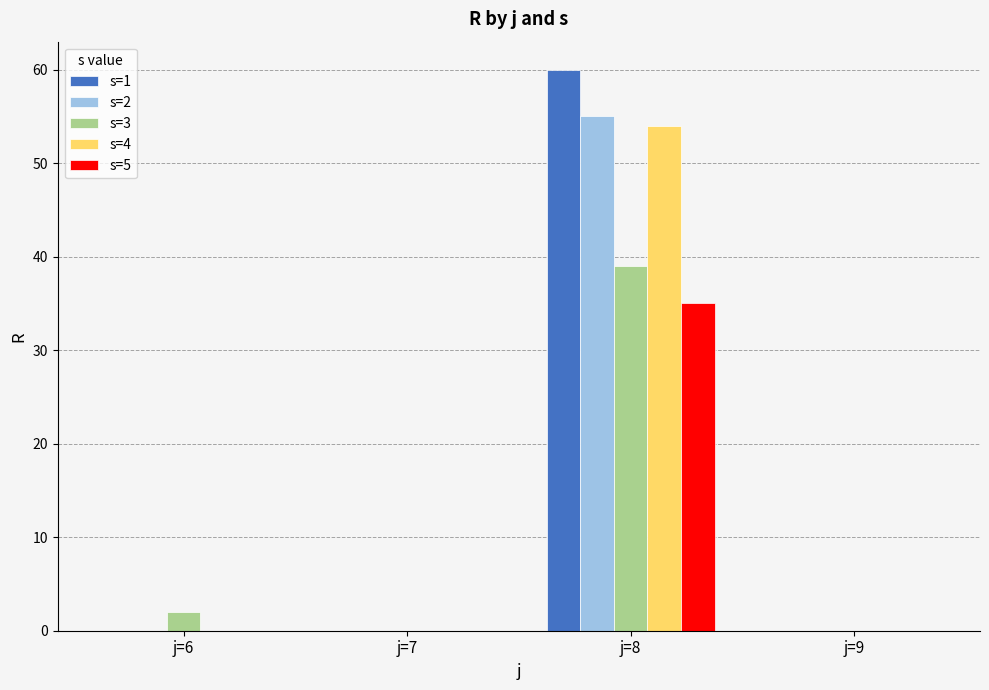

Which series changed the most between j=6 and j=8?

s=1